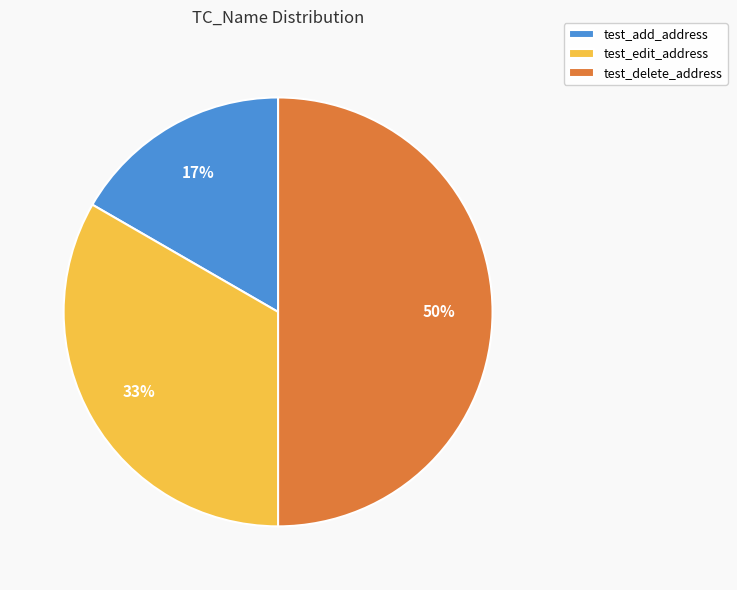

True or false: test_add_address accounts for 17% of the total.

True